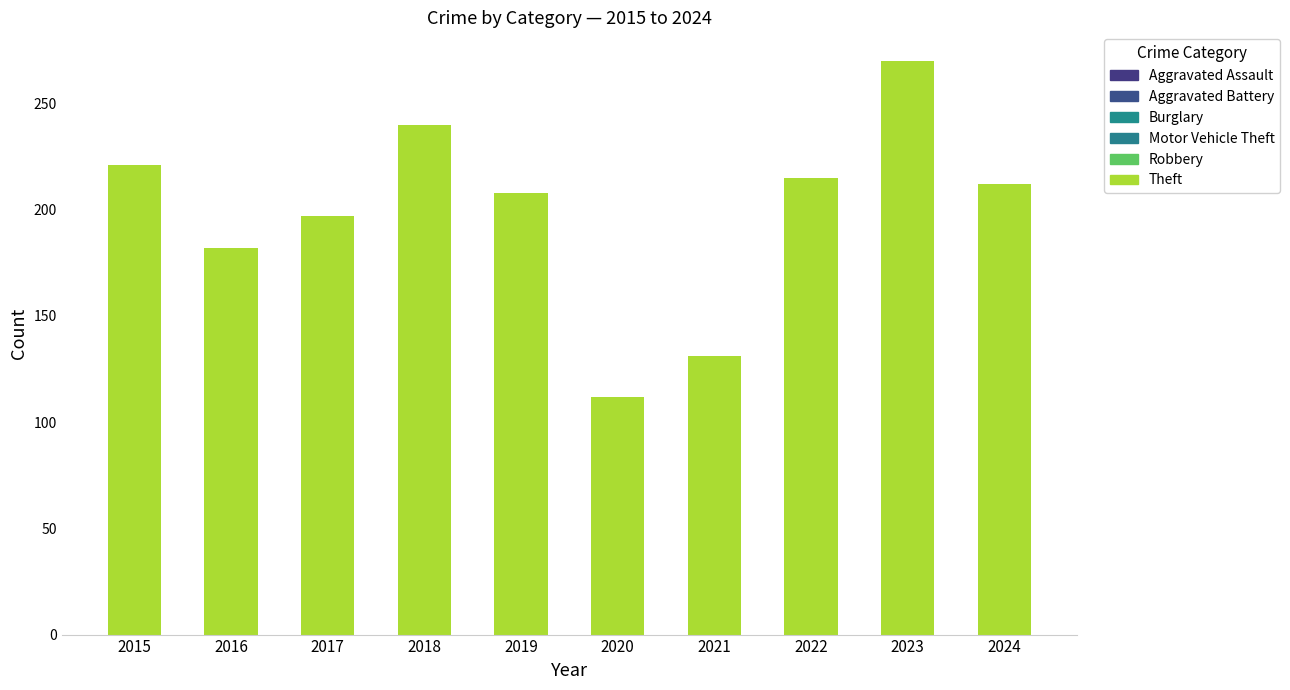

At which label does Burglary reach its minimum?

2020